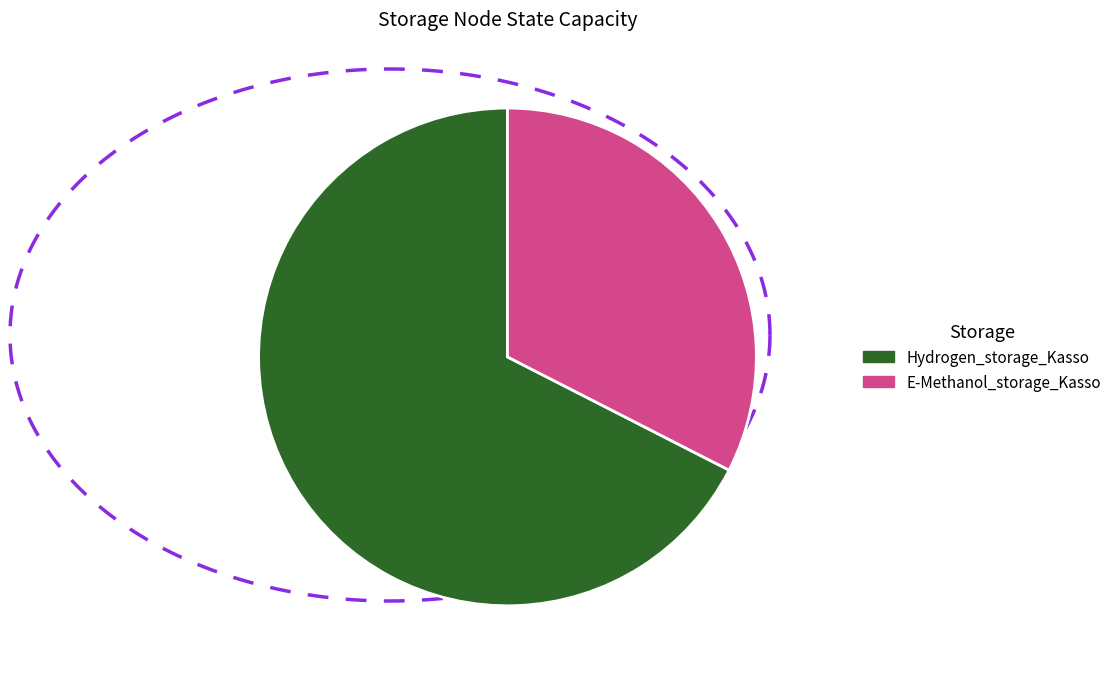

How many segments does this pie chart have?

2